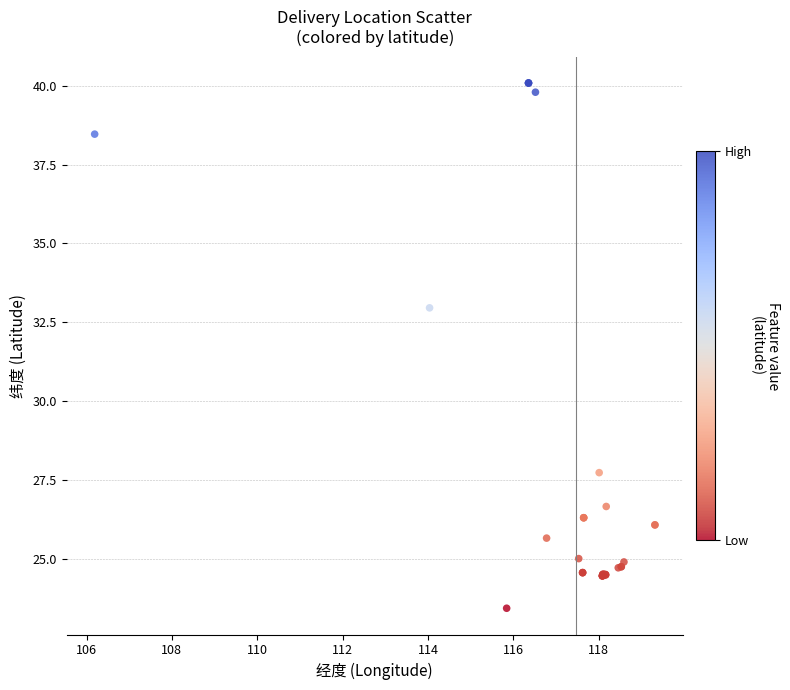

What Y value in the scatter plot is closest to 31?

33.0